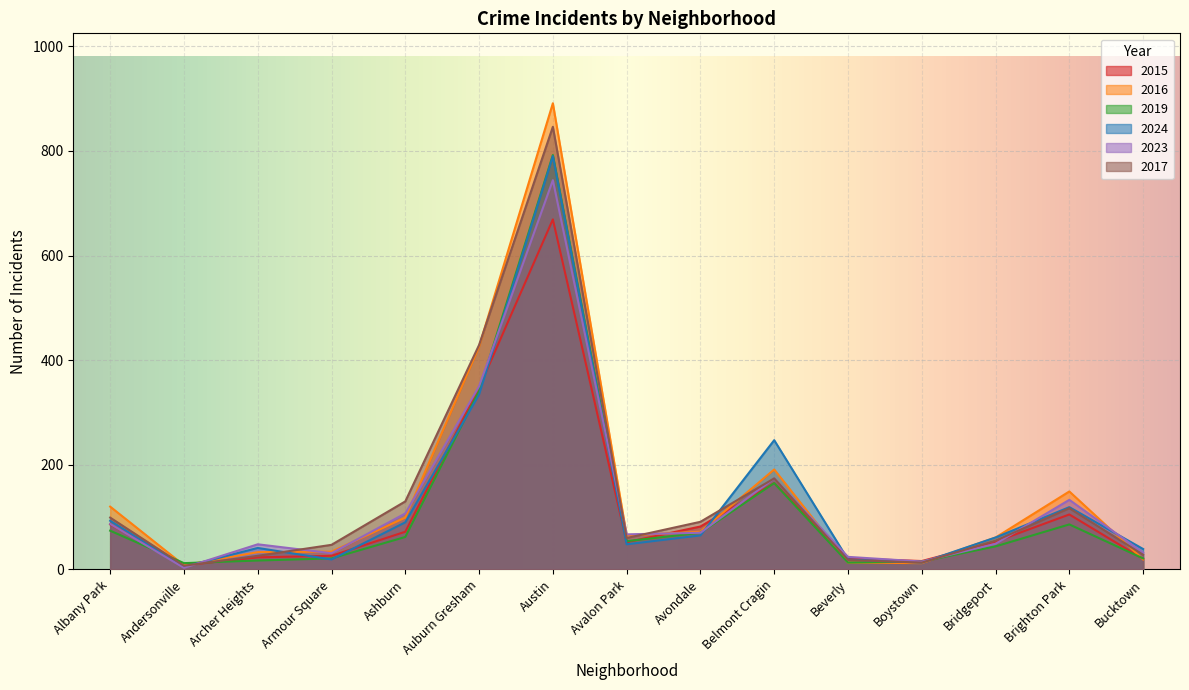

Reading left to right, transcribe all the data shown in this chart.

2015: 86	8	23	26	72	347	669	52	82	165	21	16	53	105	20
2016: 120	8	33	34	99	426	891	65	72	191	13	12	61	149	19
2019: 74	12	17	21	62	341	792	54	70	165	13	15	44	86	21
2024: 93	5	41	19	90	334	790	48	65	247	19	13	61	119	39
2023: 87	3	48	31	107	350	744	67	70	174	24	15	49	133	32
2017: 99	7	26	47	130	429	846	60	91	174	18	13	55	117	28